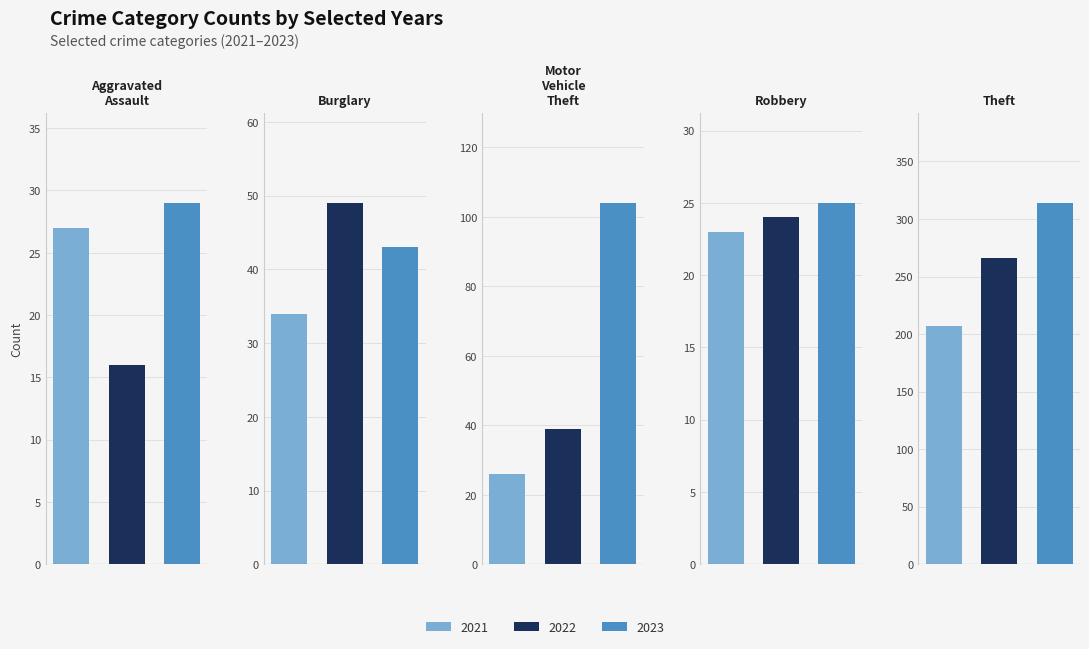

Rank the series by their maximum value, from lowest to highest.

2021, 2022, 2023